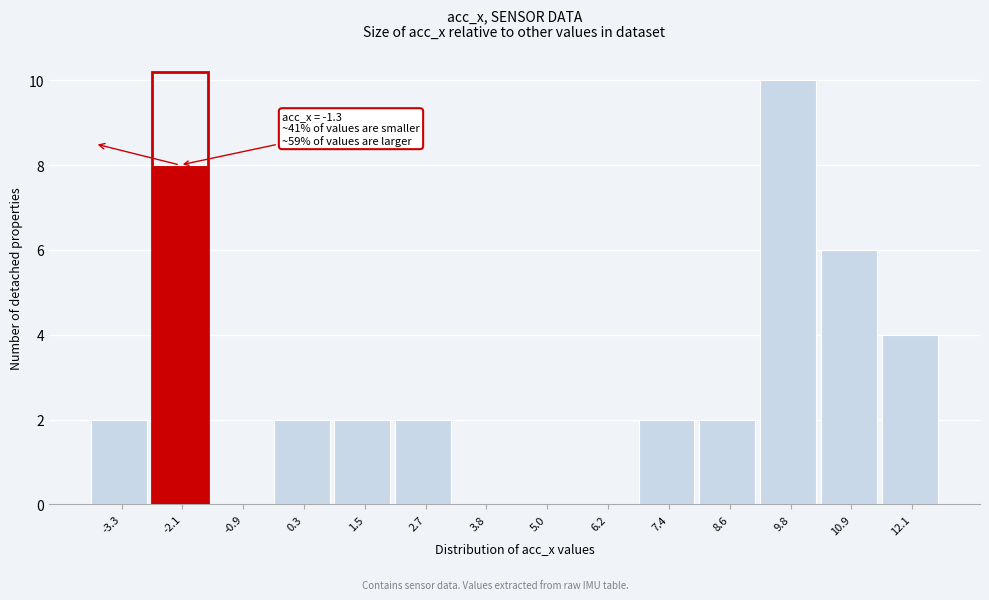

Reading left to right, list all the values displayed in this chart.

-3.3=2	-2.1=8	-0.9=0	0.3=2	1.5=2	2.7=2	3.8=0	5.0=0	6.2=0	7.4=2	8.6=2	9.8=10	10.9=6	12.1=4